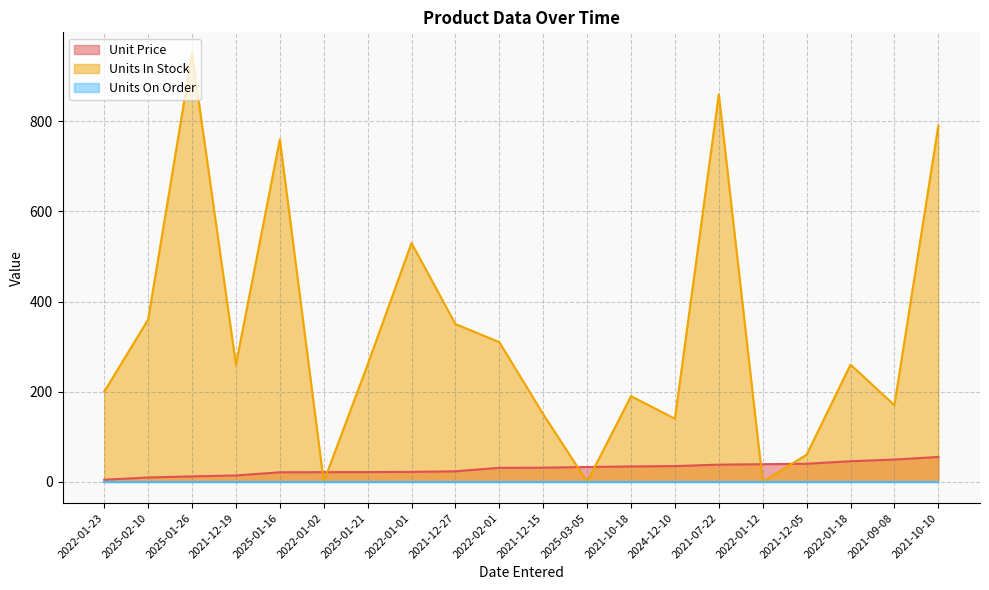

After their last crossing, which series has the higher values: Unit Price or Units In Stock?

Units In Stock